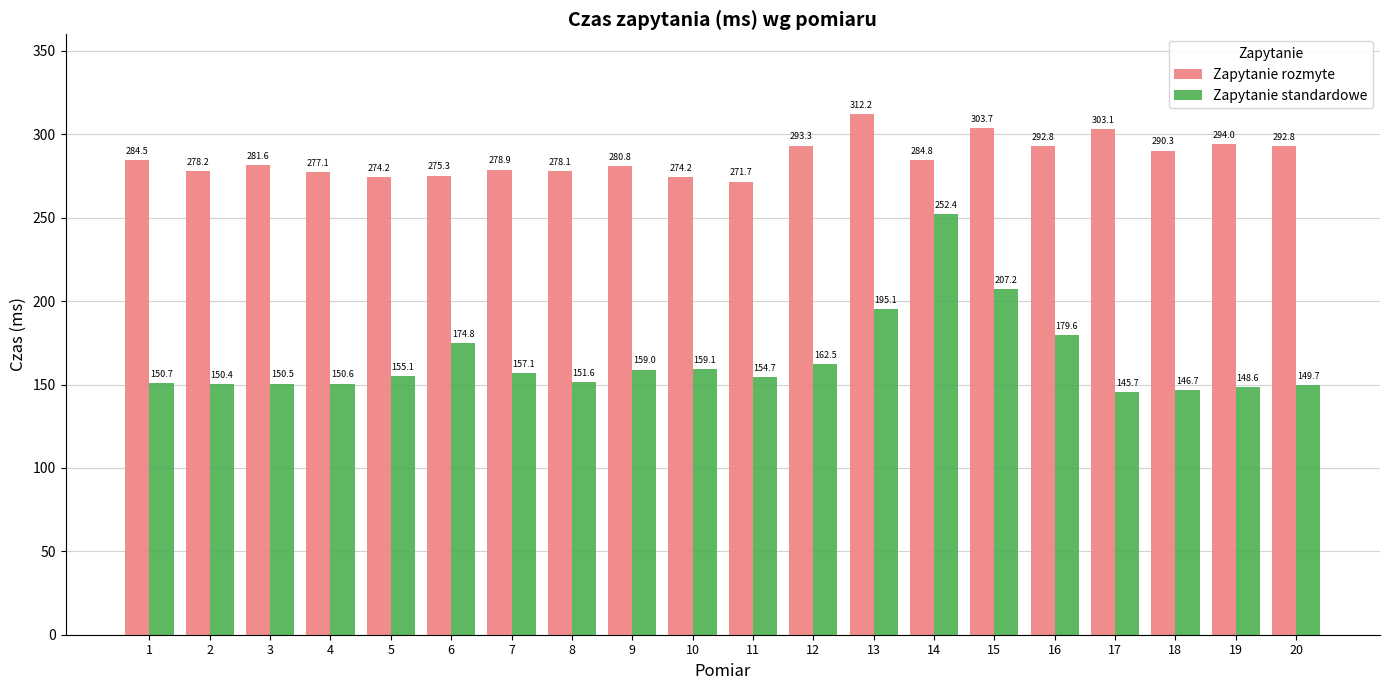

Is the value of Zapytanie rozmyte at 18 greater than the value of Zapytanie standardowe at 12?

Yes